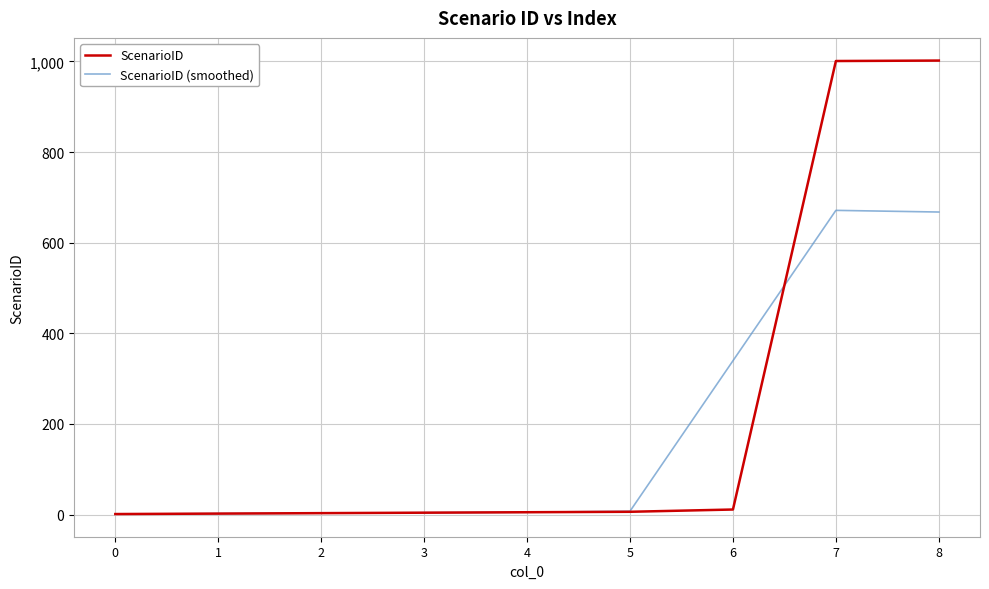

What is the maximum value for ScenarioID (smoothed)?

671.3